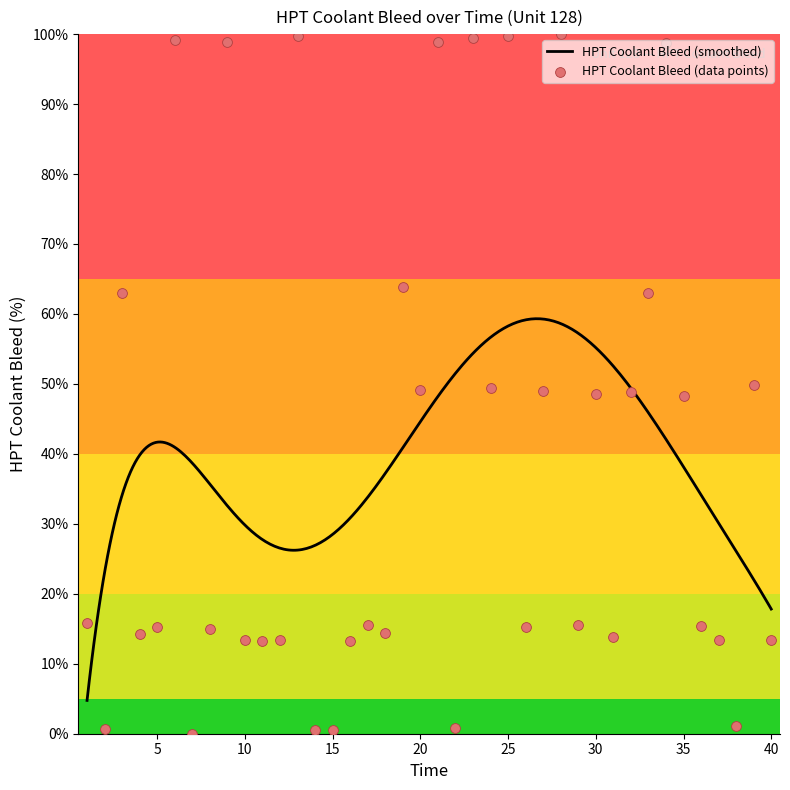

Which has a higher value, 36 or 31?

36